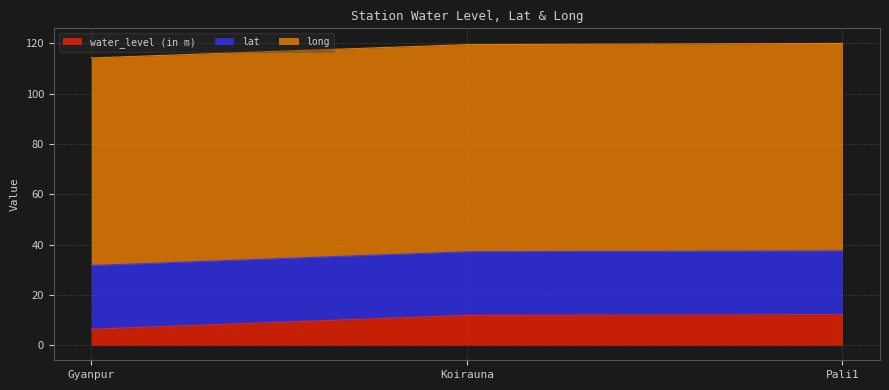

What position from the left is Gyanpur?

1